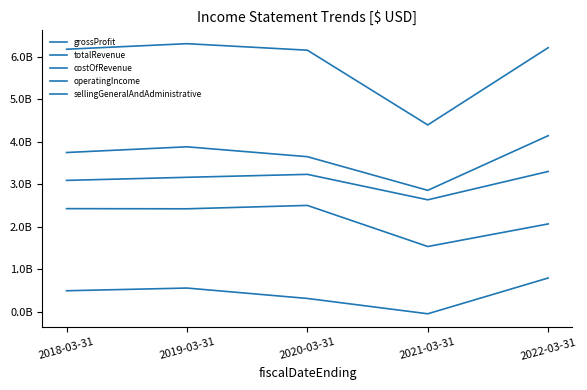

Which series has the largest total across all categories?

totalRevenue